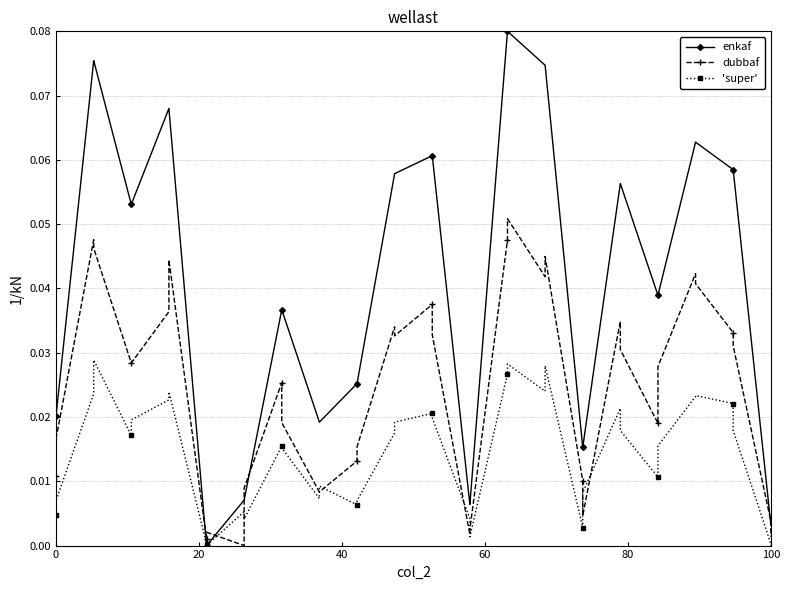

How many data points does each series have?

40